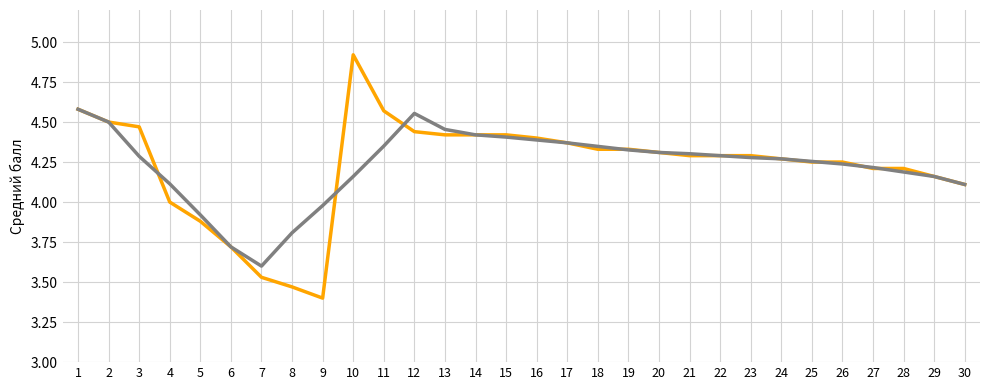

What is the total value across all series at 9?

7.4